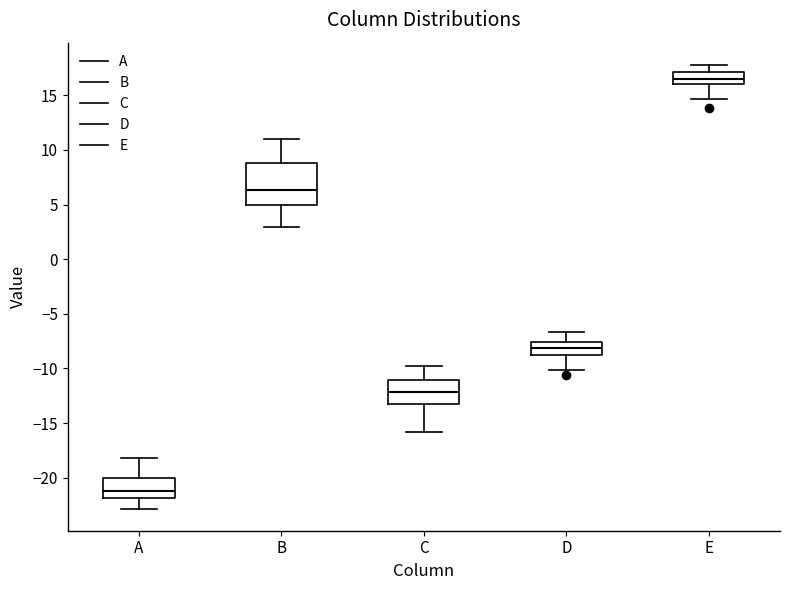

Comparing the boxes themselves (not the whiskers), which one is the tallest?

B